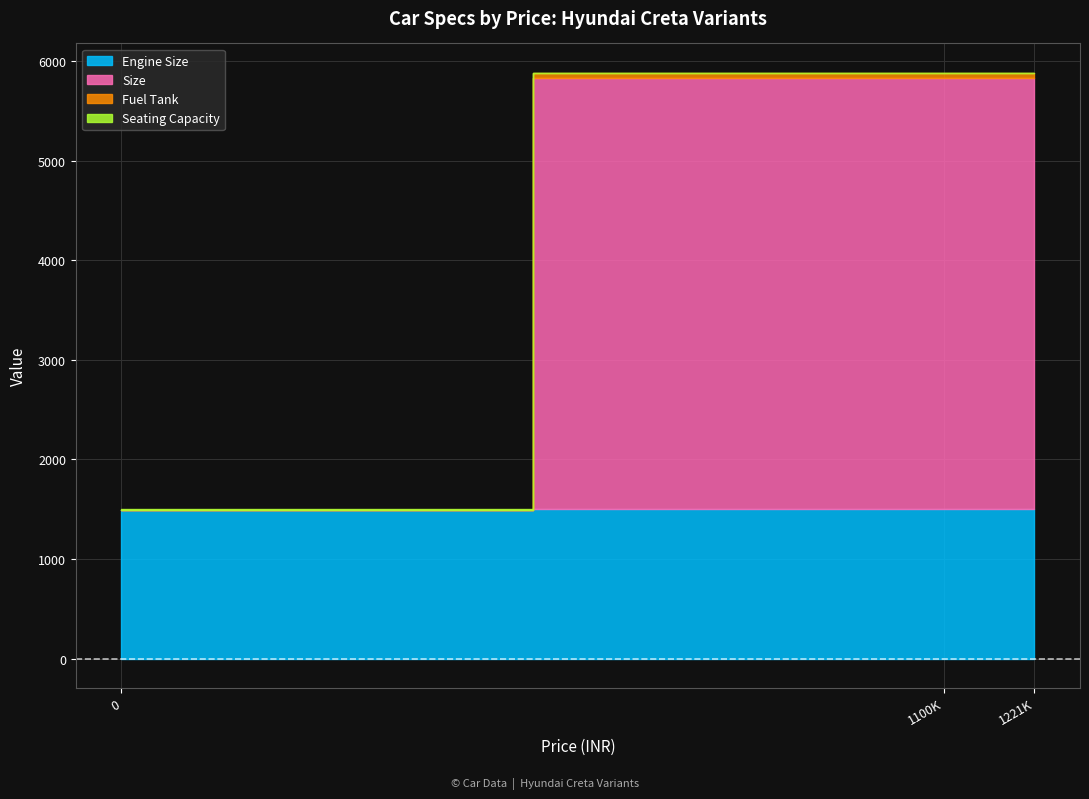

What is the average value of the Seating Capacity series?

5